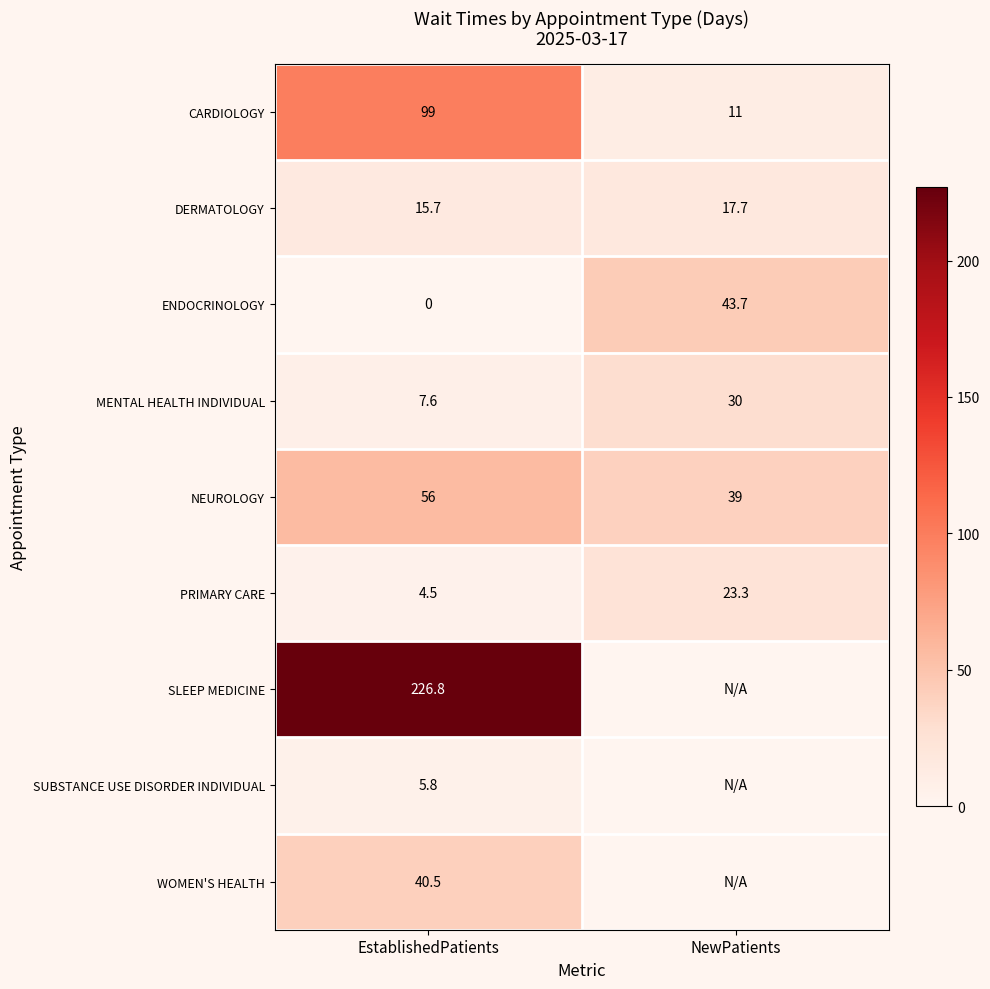

What is the spread (max minus min) of values at EstablishedPatients?

226.8